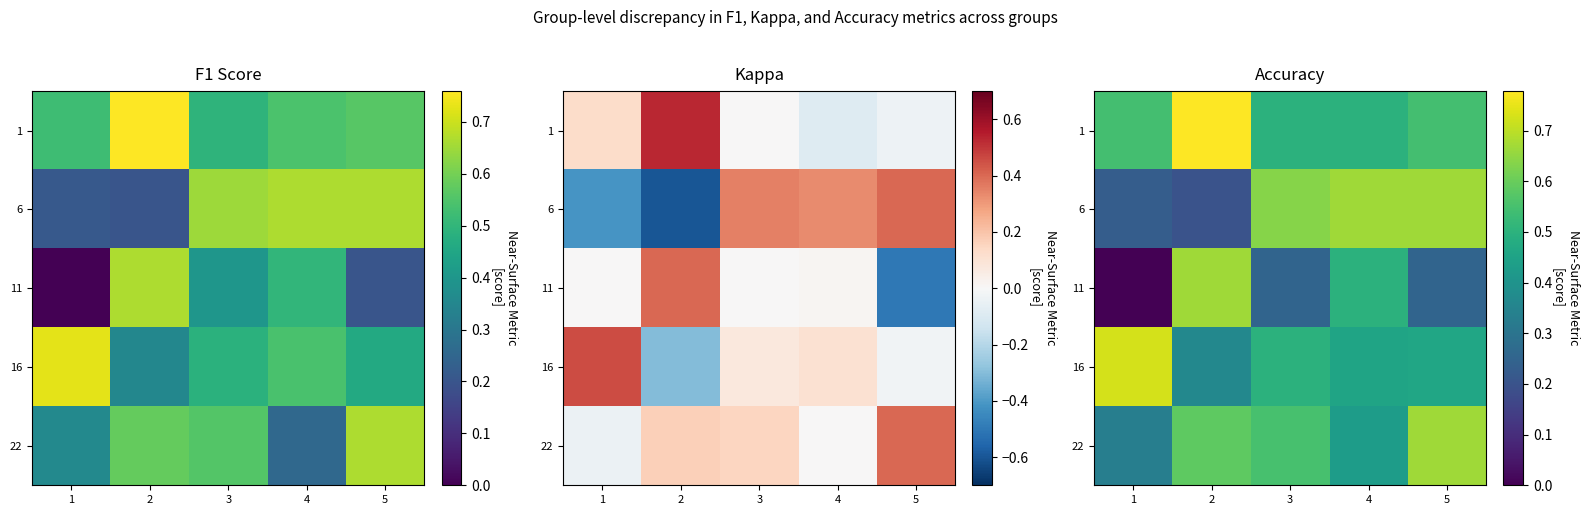

Which category has the highest value in the 6 series?

4